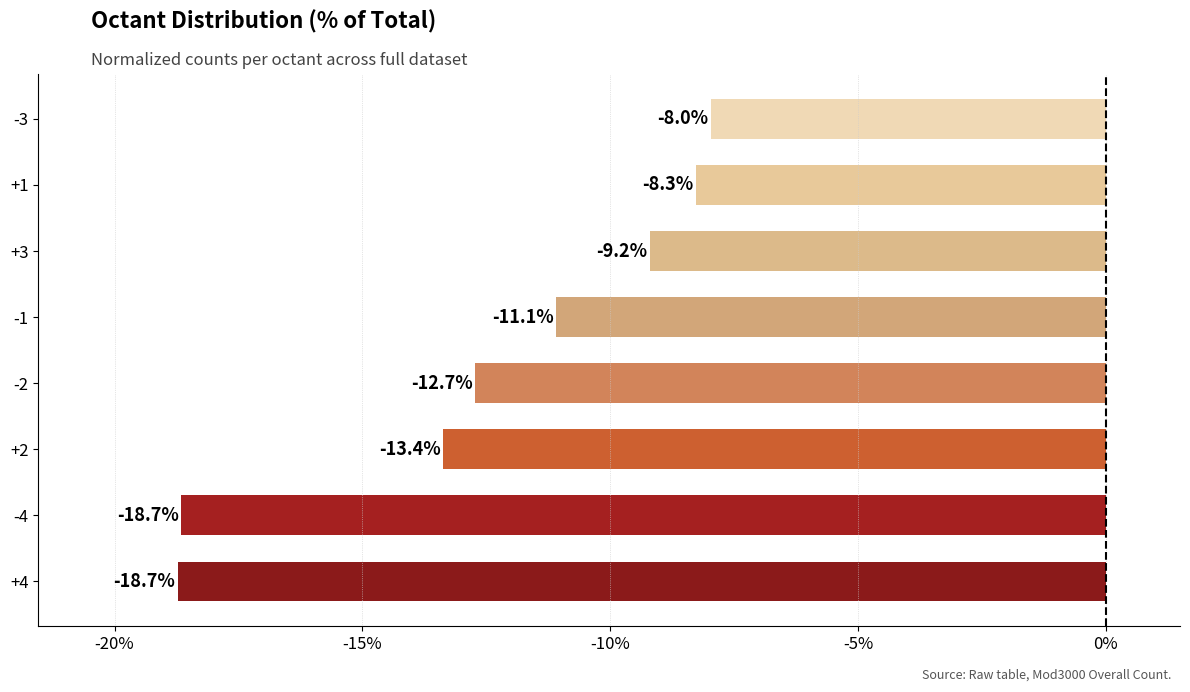

What is the difference between the values at +3 and +1?

0.9